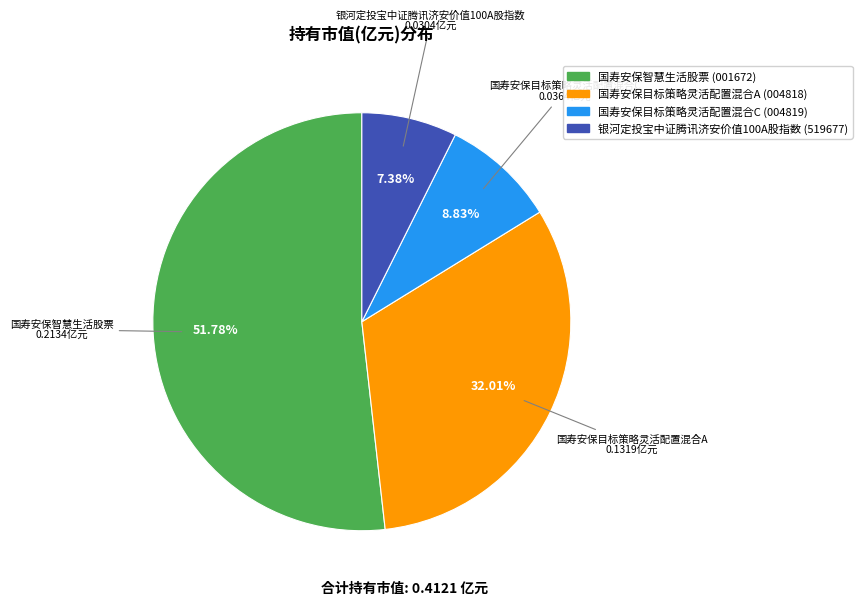

Rank the categories by value from lowest to highest.

银河定投宝中证腾讯济安价值100A股指数, 国寿安保目标策略灵活配置混合C, 国寿安保目标策略灵活配置混合A, 国寿安保智慧生活股票